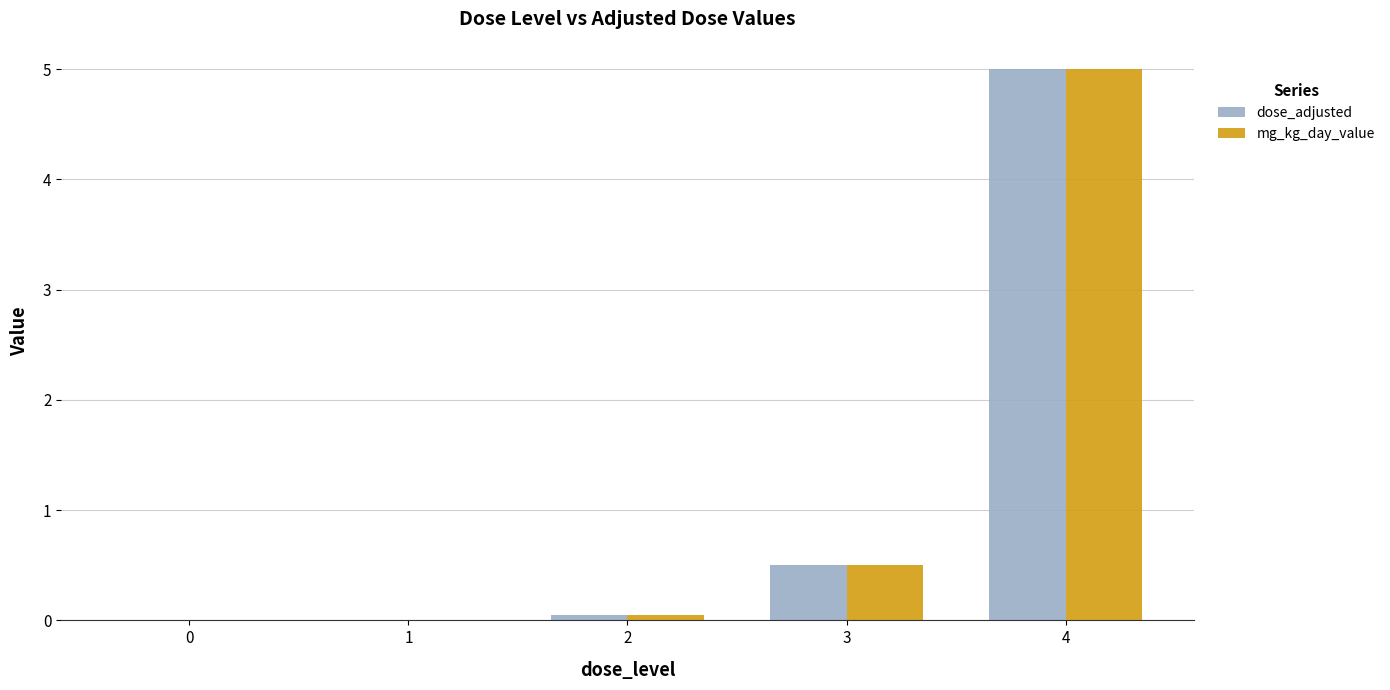

The value of mg_kg_day_value at 3 is 0.8. True or false?

False